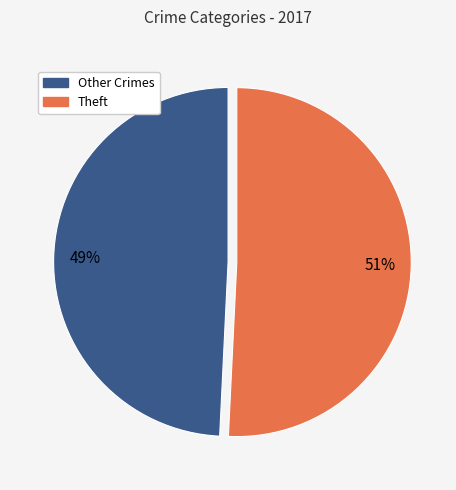

How many segments does this pie chart have?

2